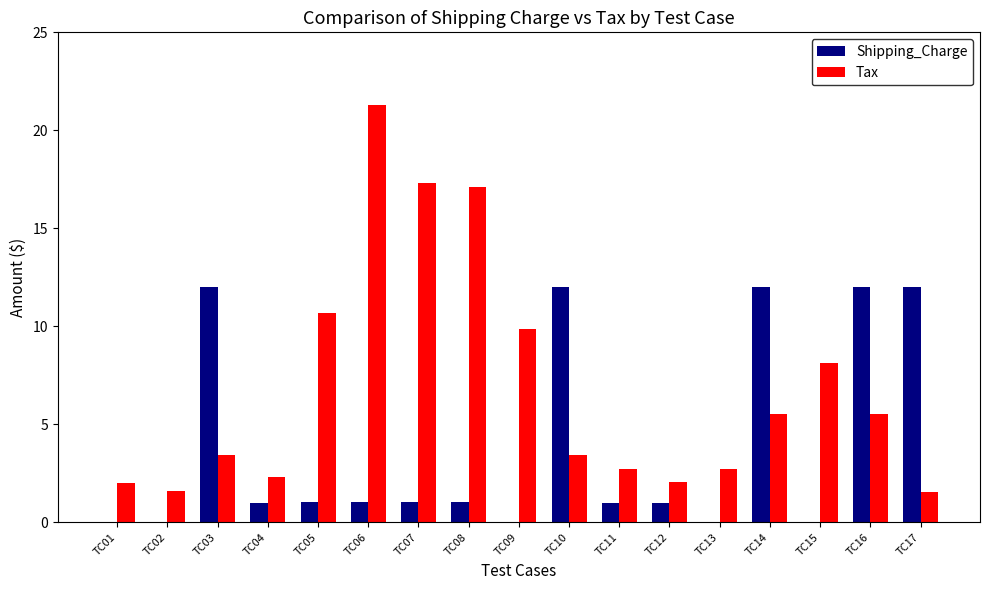

Are the bars horizontal?

No